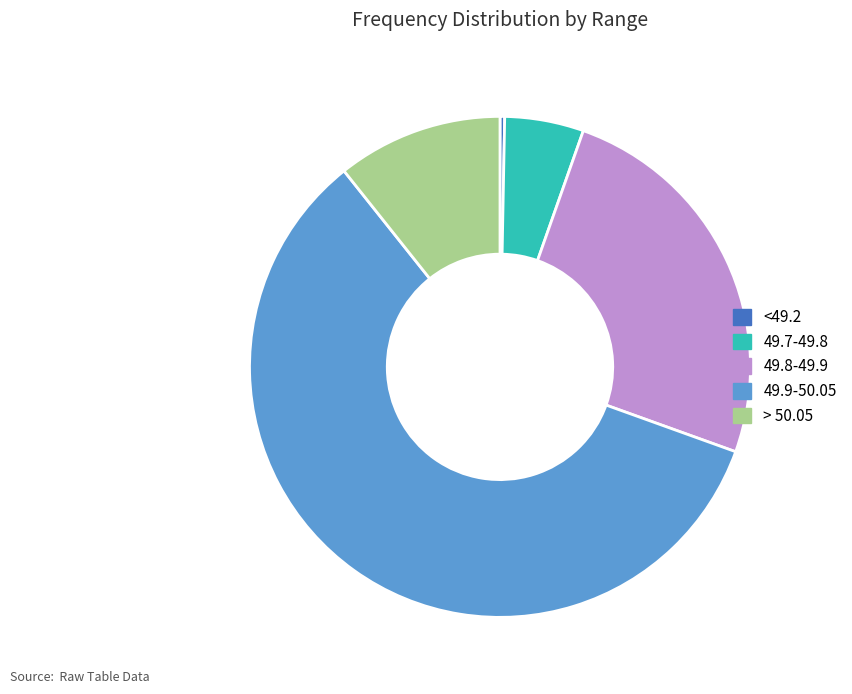

True or false: 49.7-49.8 accounts for 58% of the total.

False